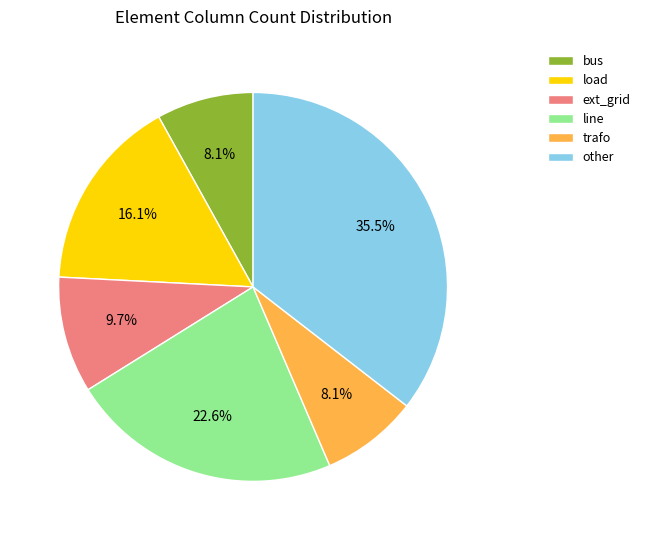

Does any single category account for the majority?

No